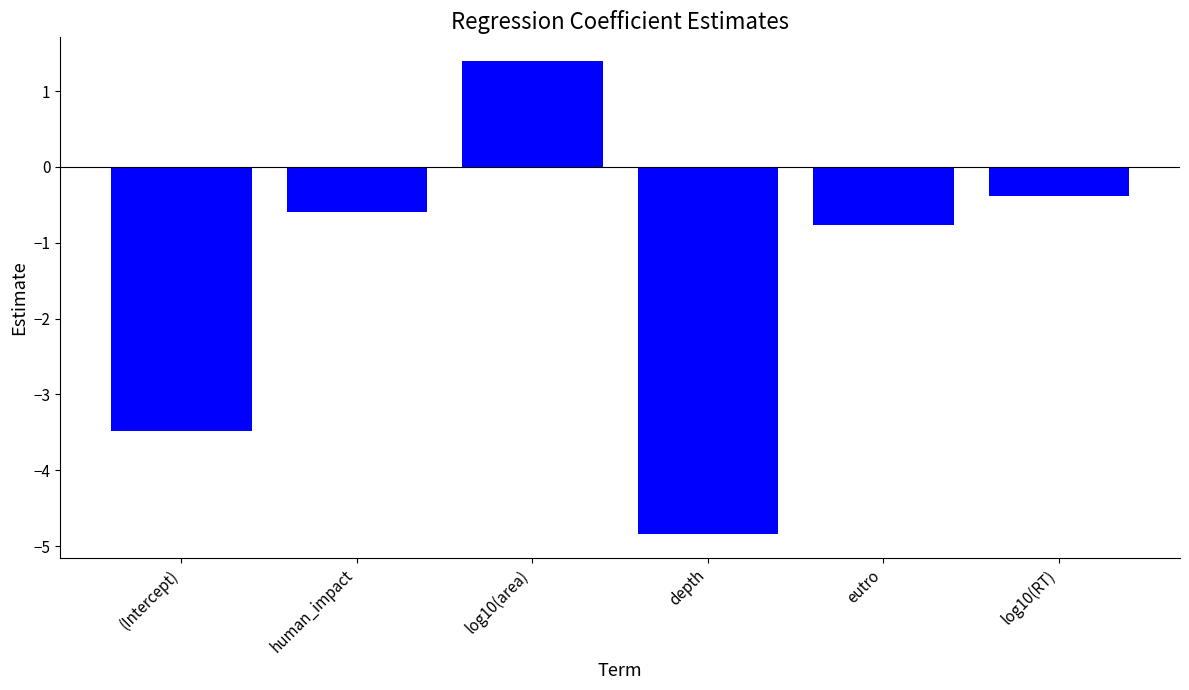

Reading left to right, what are all the values shown in this chart?

-3.5	-0.6	1.4	-4.8	-0.8	-0.4